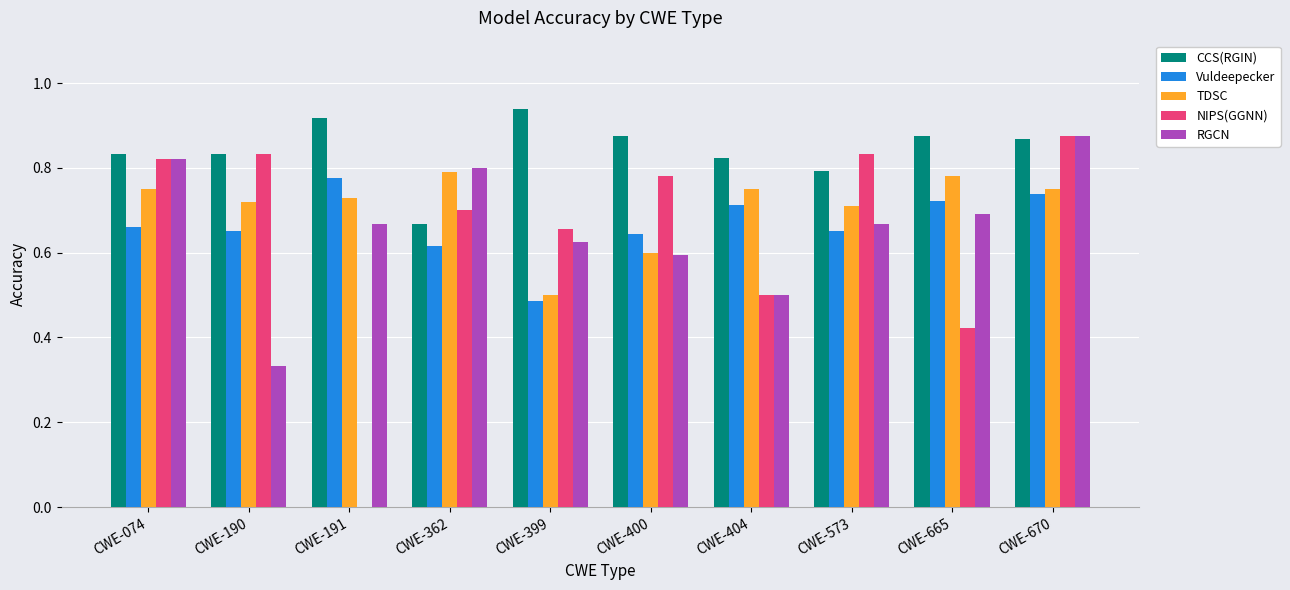

How many distinct data groups are displayed?

5